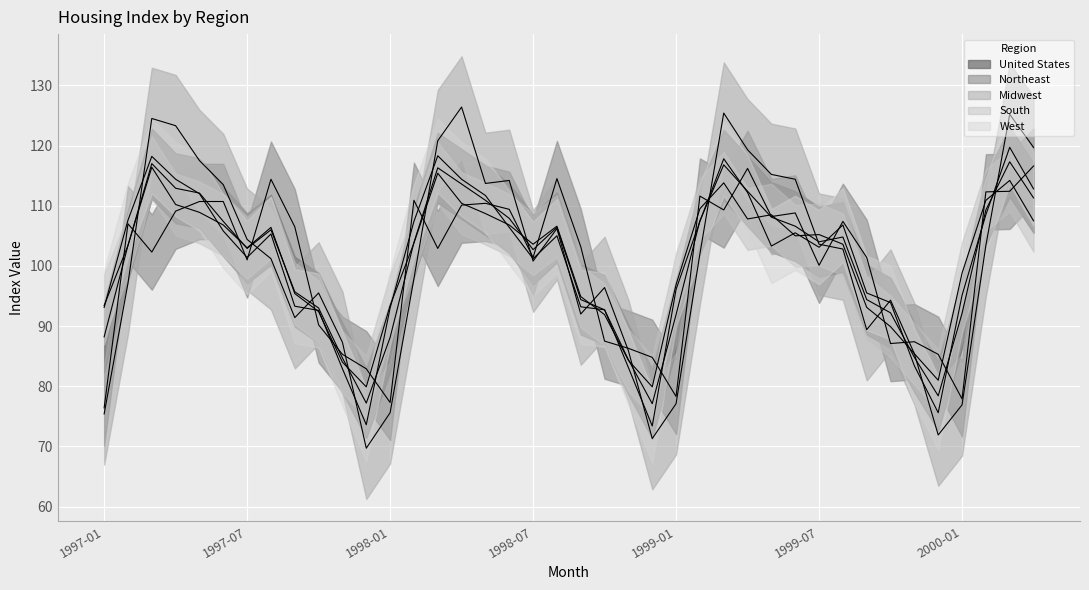

How many lines are shown in the chart?

5